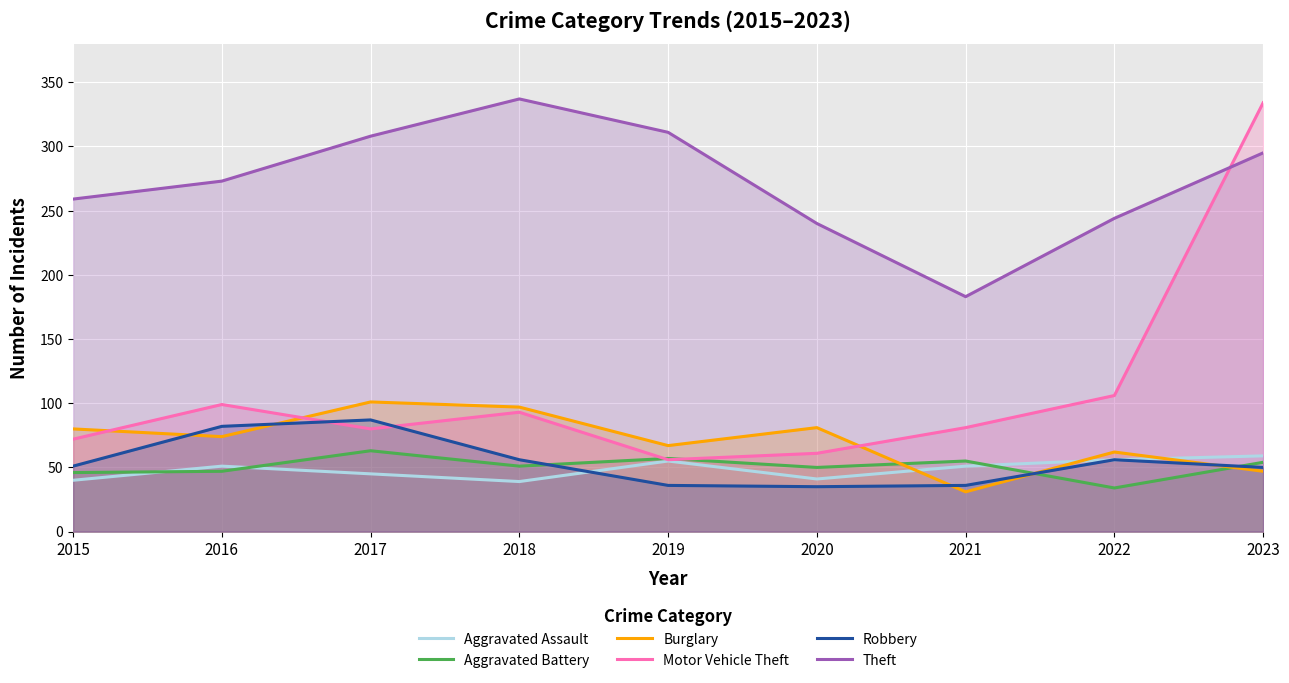

Rank the categories by Motor Vehicle Theft value from lowest to highest.

2019, 2020, 2015, 2017, 2021, 2018, 2016, 2022, 2023